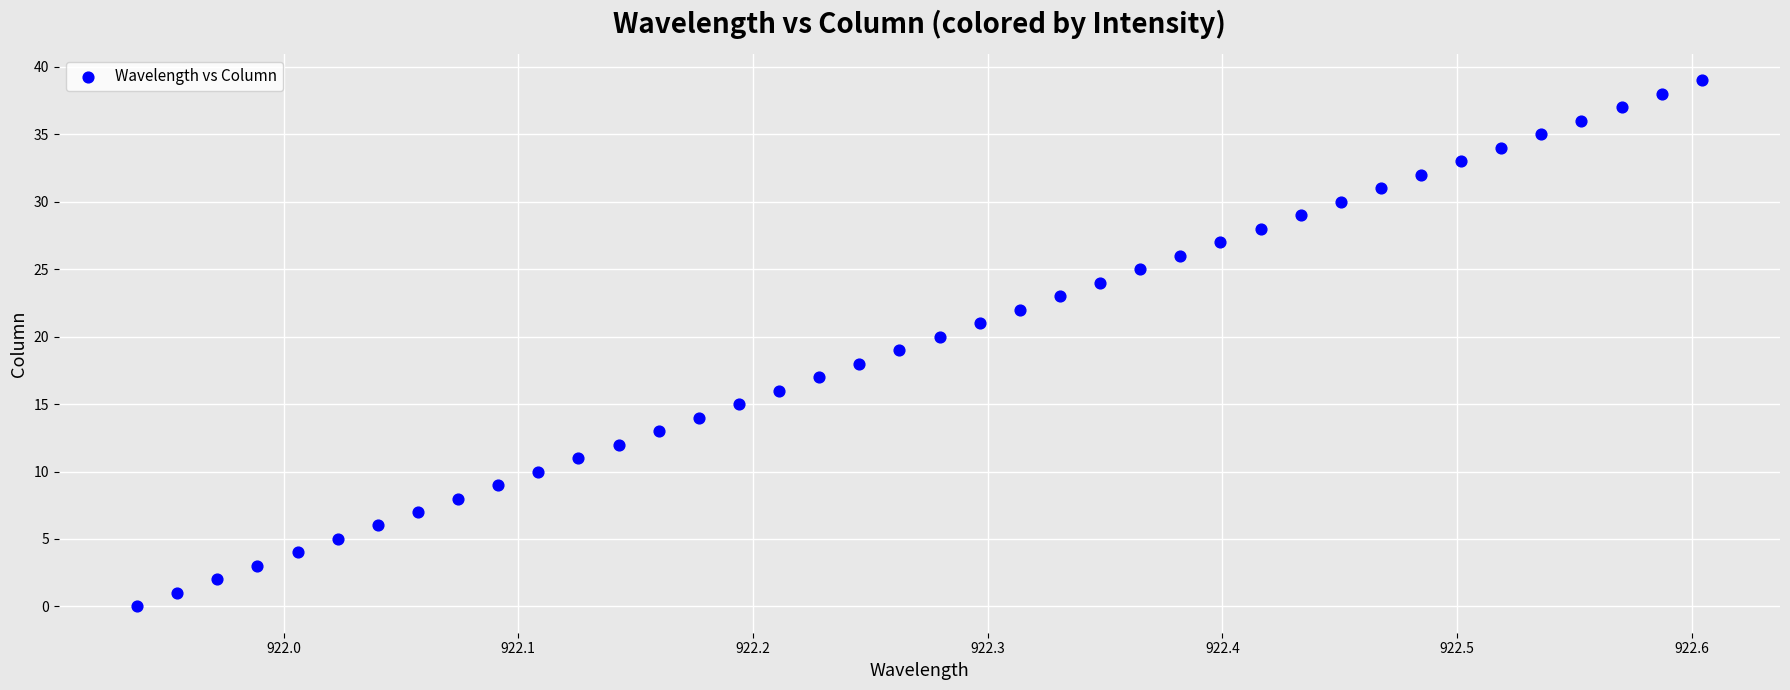

What is the range of Y values (max minus min)?

39